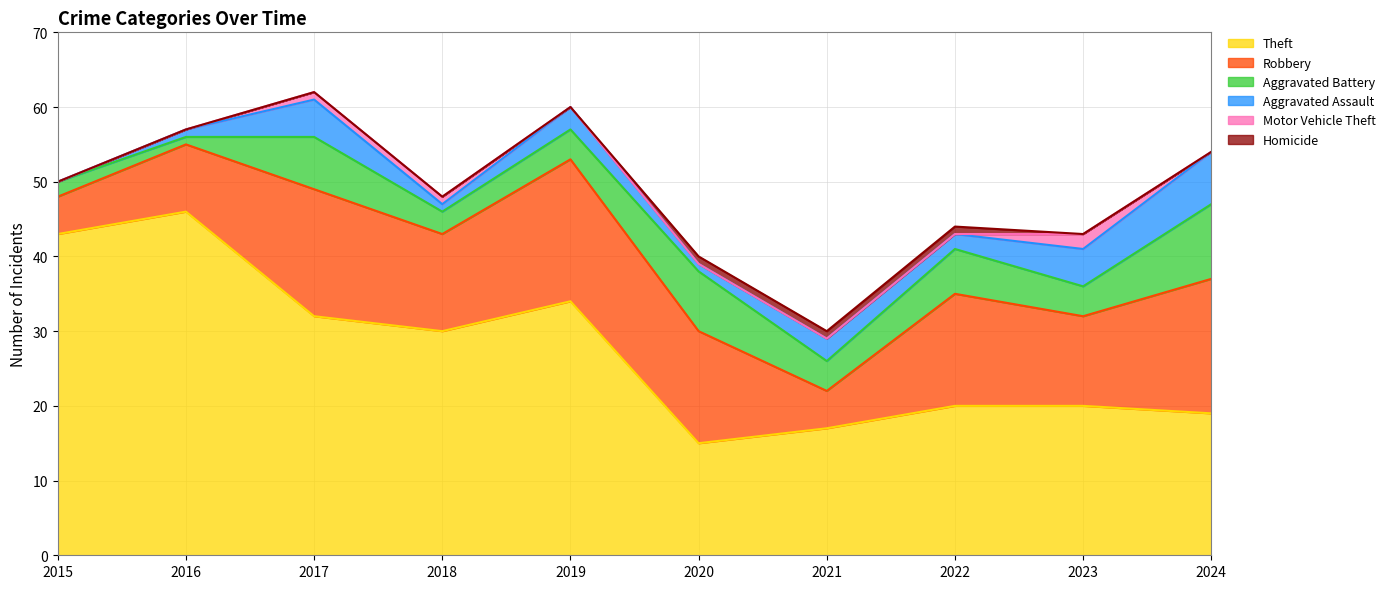

True or false: Aggravated Battery has a value of 10 at 2024.

True